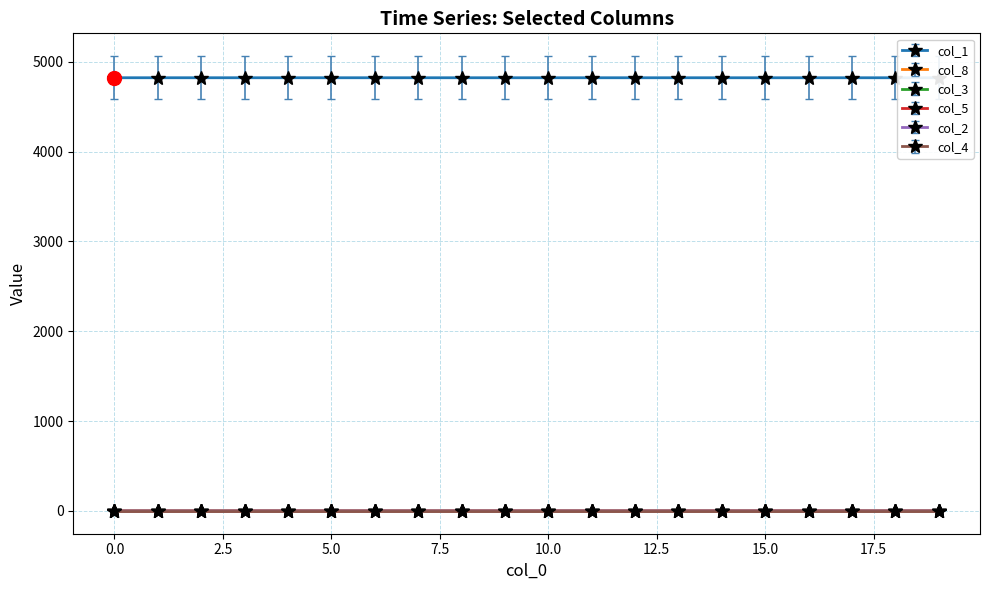

True or false: col_8 has a value of 0.1 at 14.

False